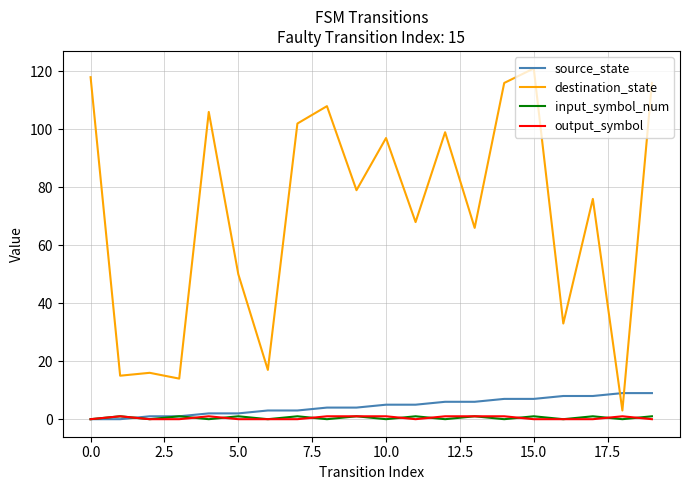

What is the maximum value shown in the chart?

121